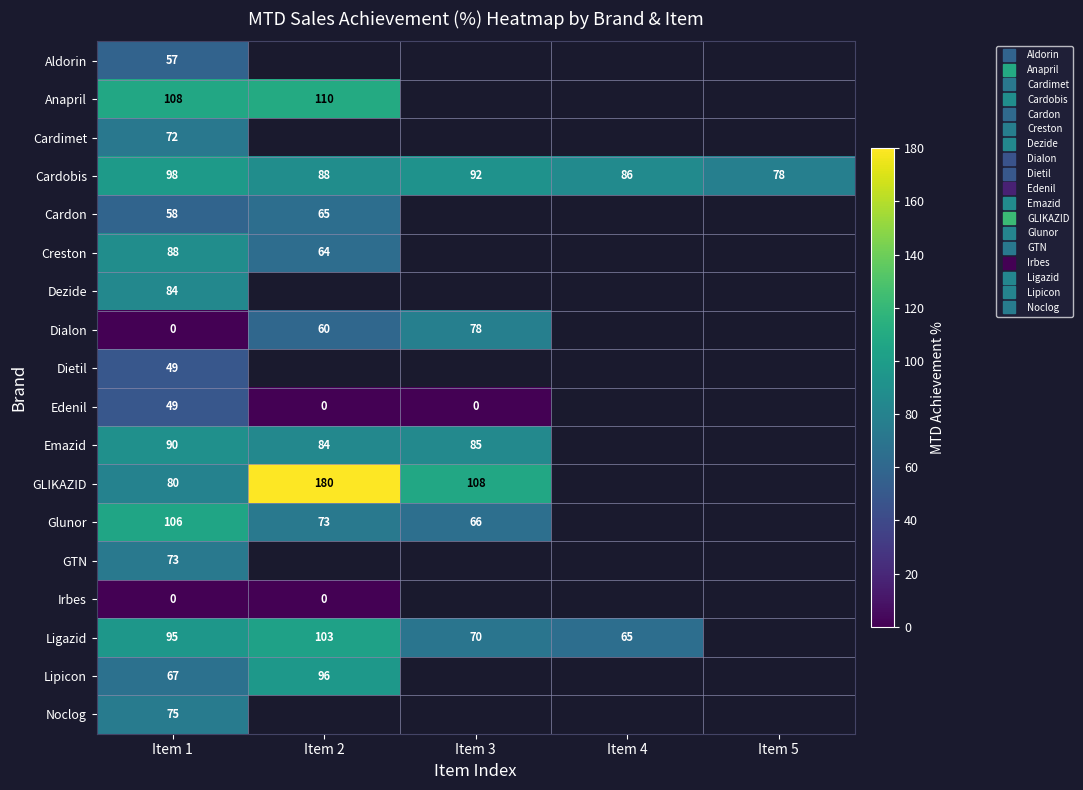

Which series has the largest total across all categories?

Cardobis